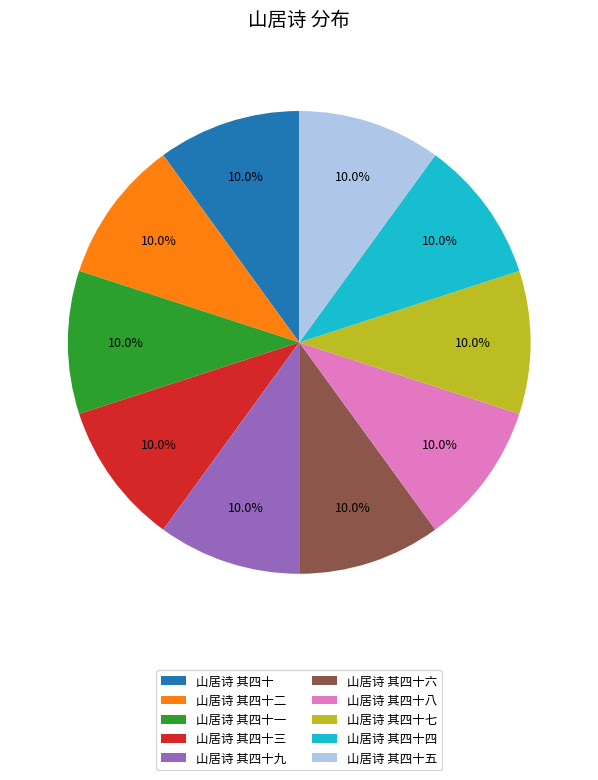

To the nearest percent, what is the average slice percentage?

10%